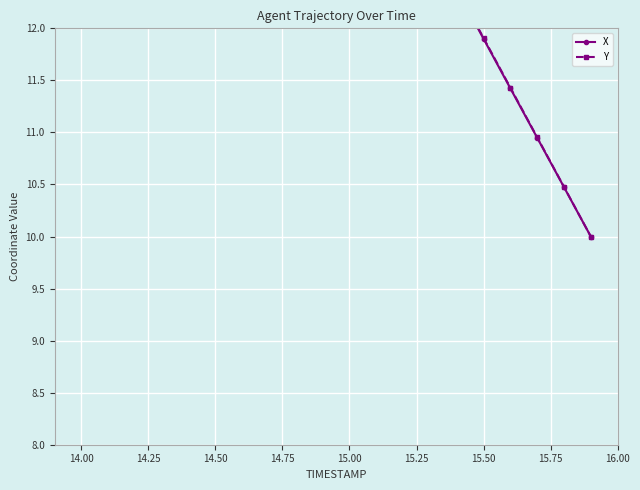

After their last crossing, which series has the higher values: X or Y?

Y